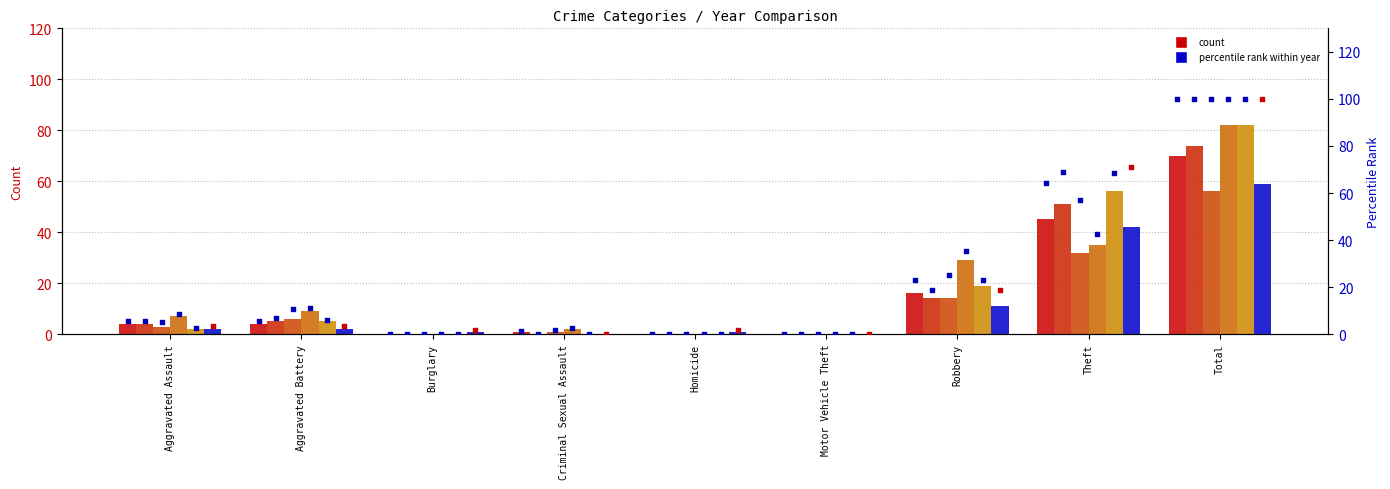

At how many categories does at least one series exceed 21?

3